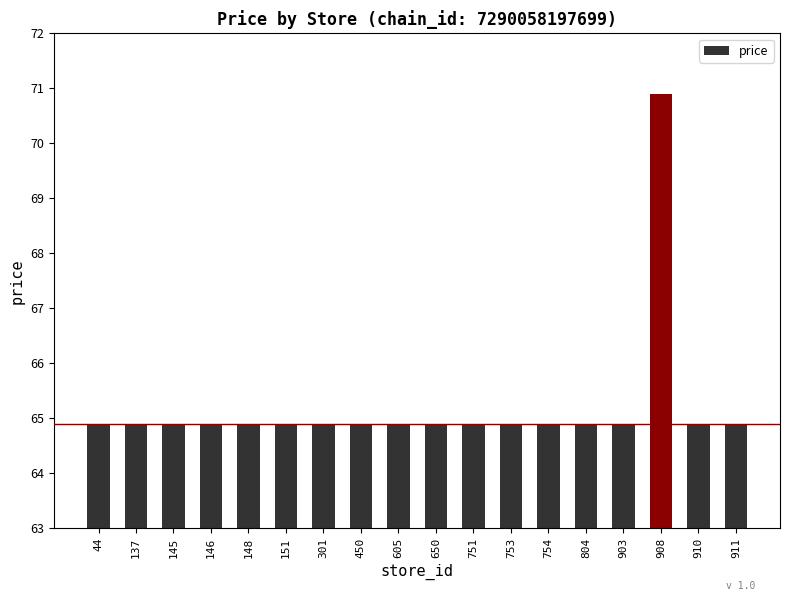

What is the change in value from 148 to 908?

+6.0